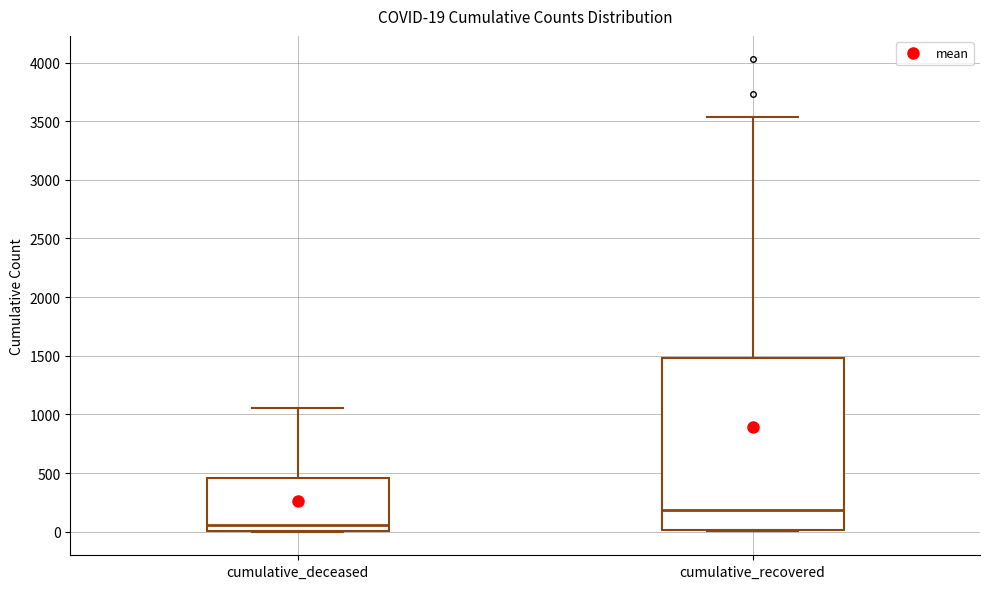

Which box is the tallest, from its lower edge to its upper edge?

cumulative_recovered